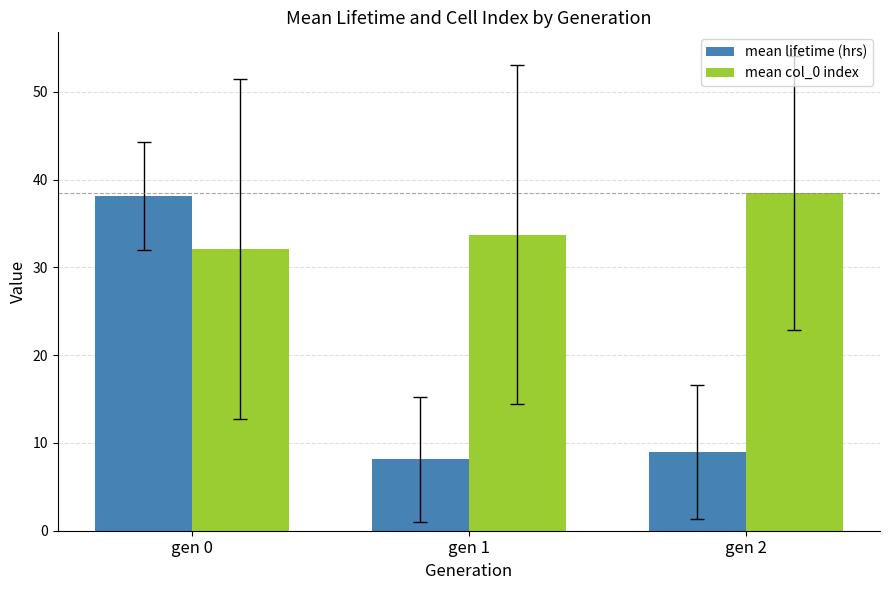

What is the difference between the mean col_0 index values at gen 2 and gen 0?

6.4